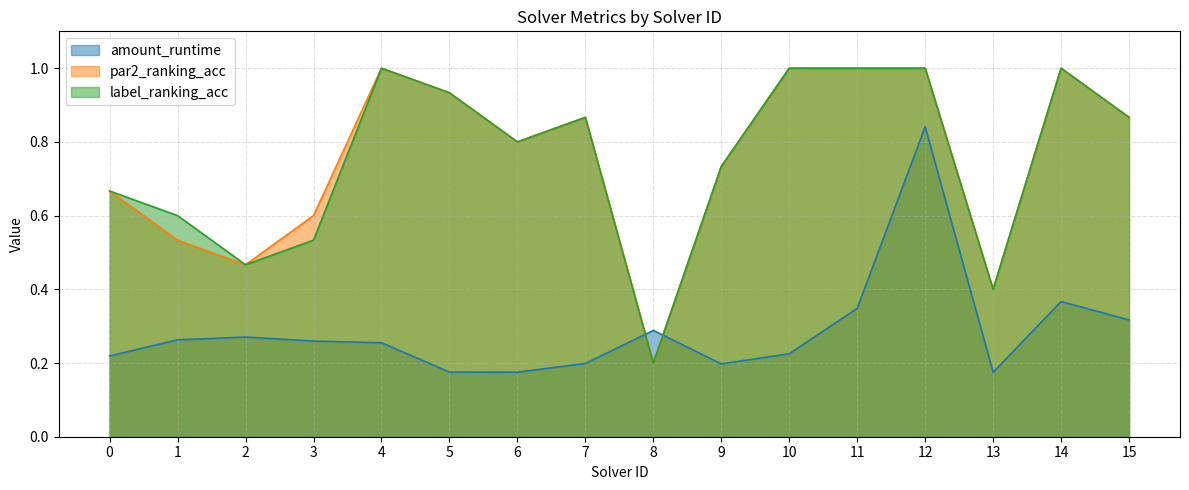

Count the number of categories in the chart.

16